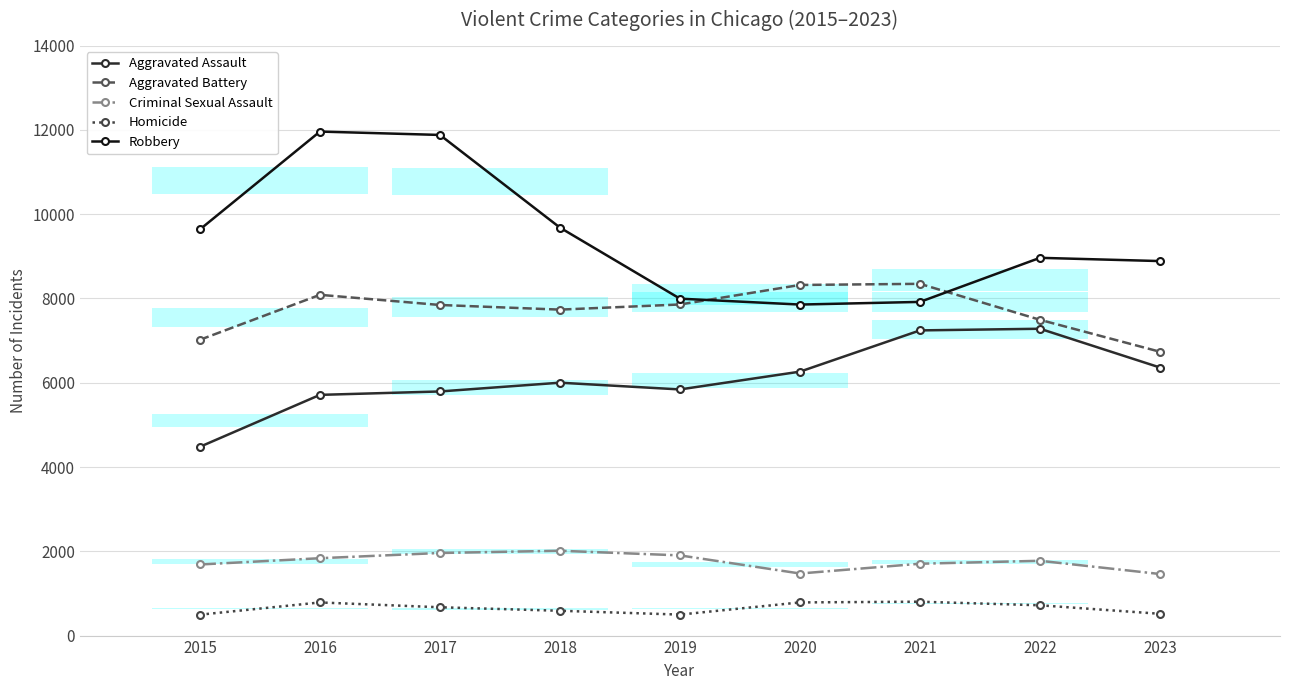

What is the maximum value shown in the chart?

11960